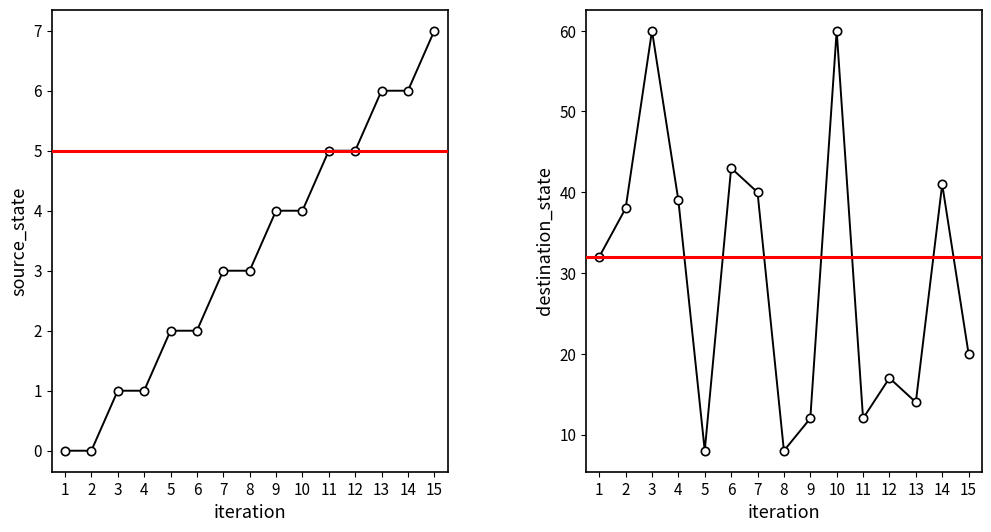

List the series in order of their peak value, lowest first.

source_state, destination_state